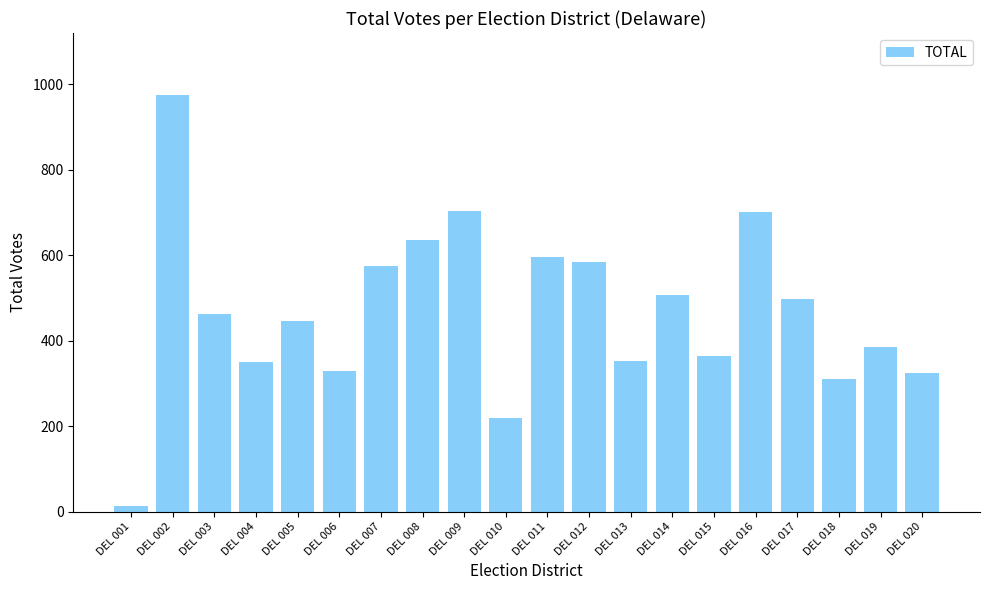

Approximately how many times larger is the value at DEL 009 compared to DEL 002?

0.7